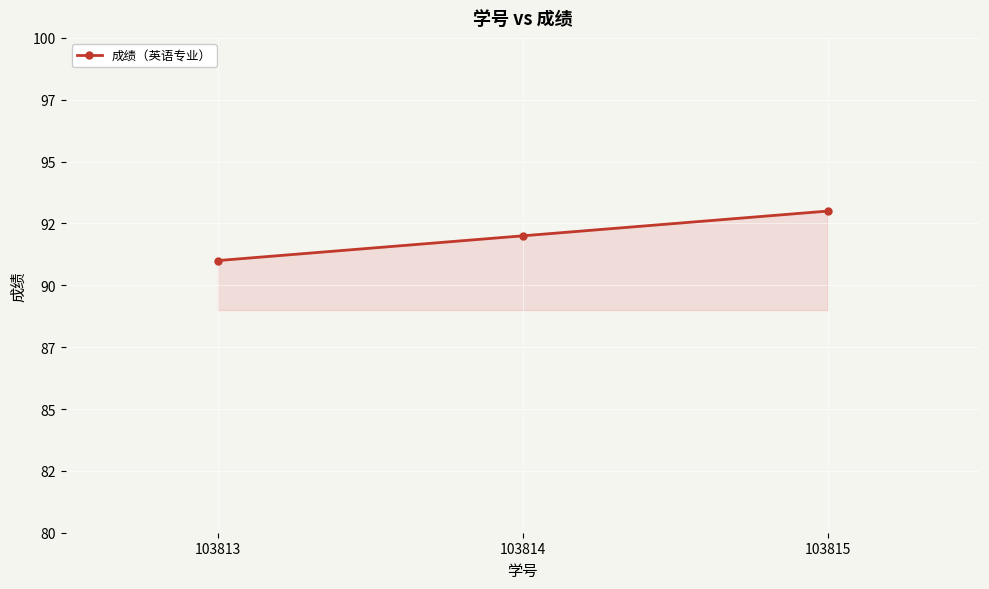

Reading left to right, extract all data points from this chart.

91	92	93